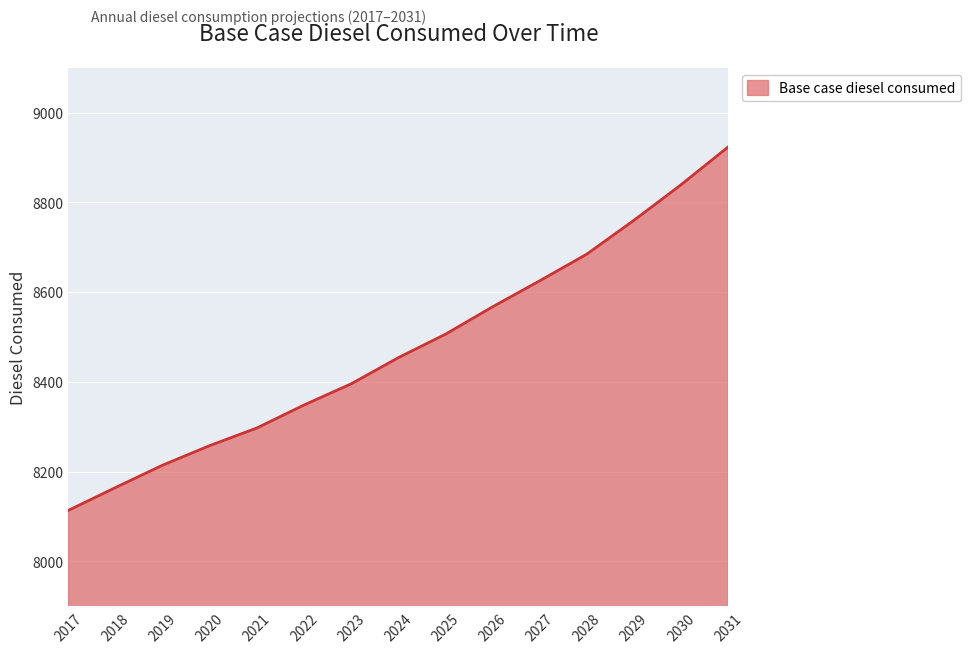

The chart shows a value of 14843.3 at 2024. True or false?

False